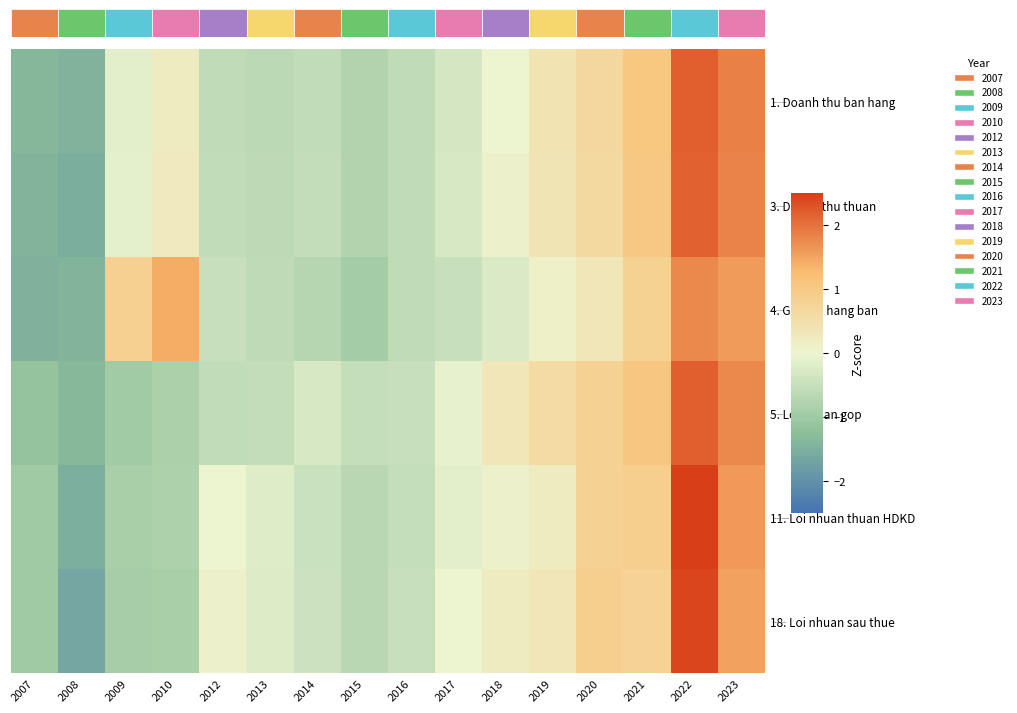

What is the total value across all series at 2012?

-2.1